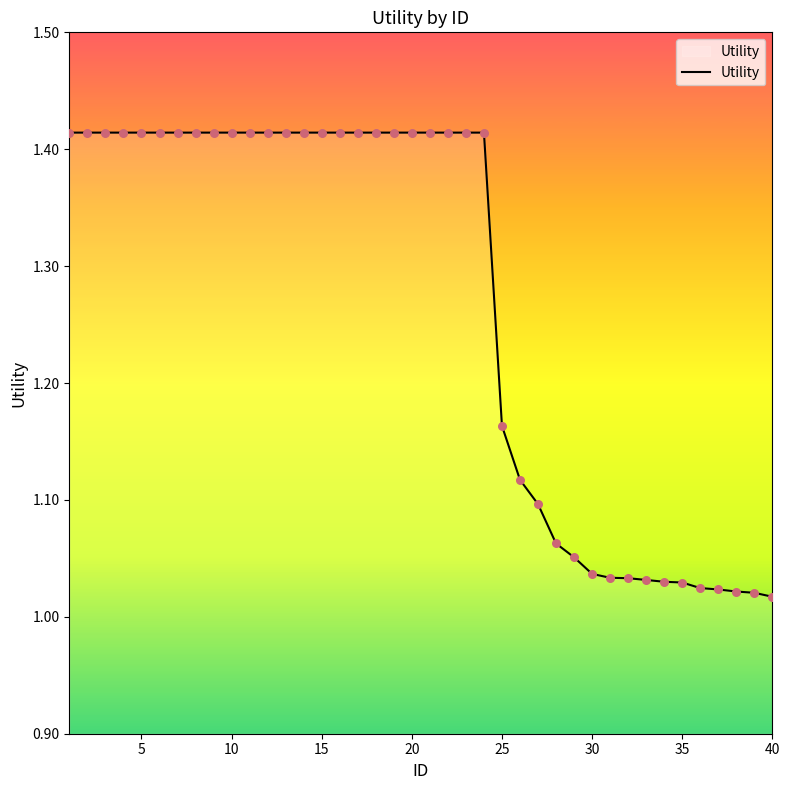

Does the chart have visible grid lines?

No